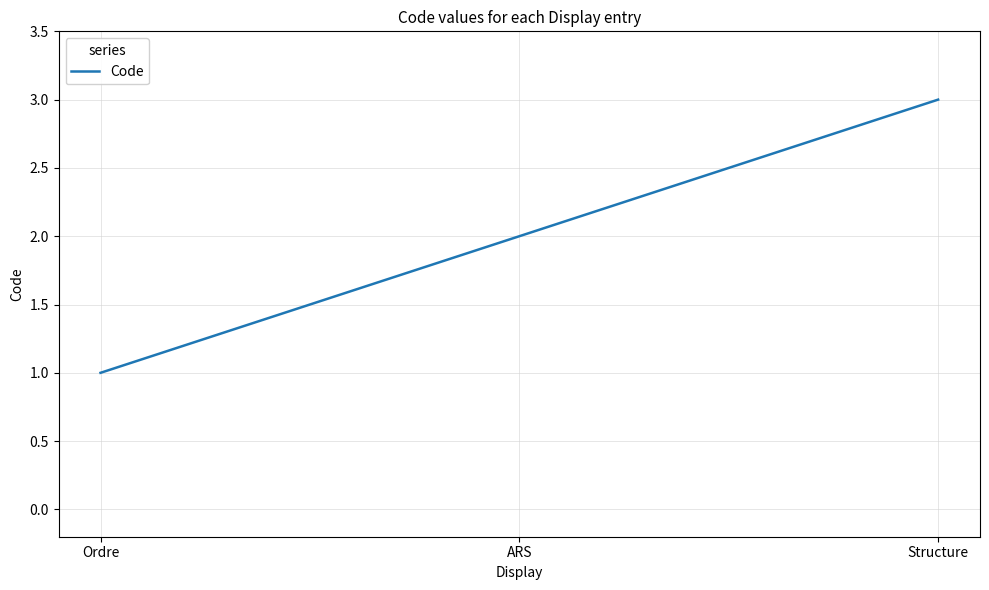

How many series are shown in this chart?

1